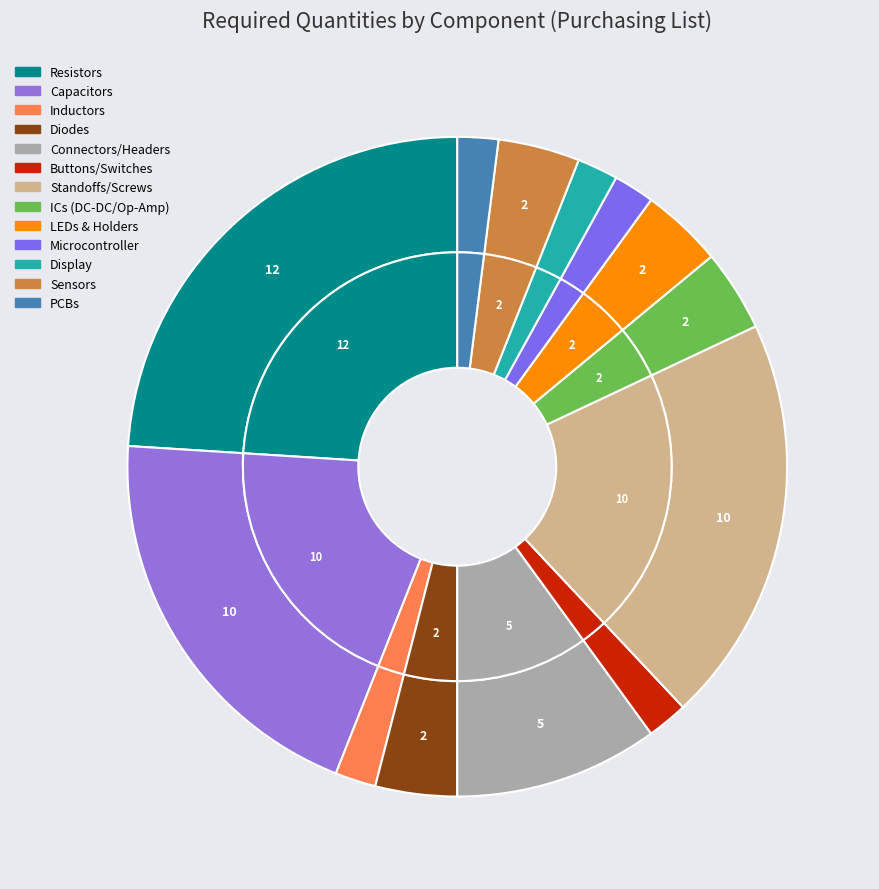

Does Plastic scintillator screws account for over 50% of the chart?

No